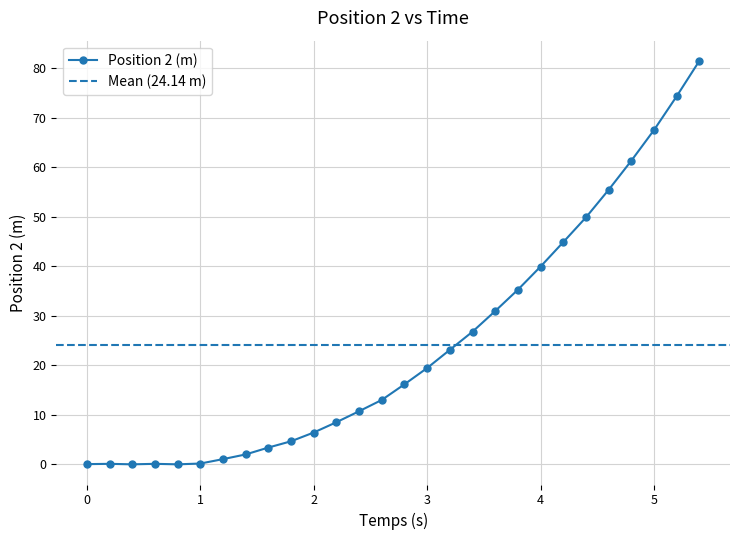

True or false: the data has more than 2 interior local peaks.

False